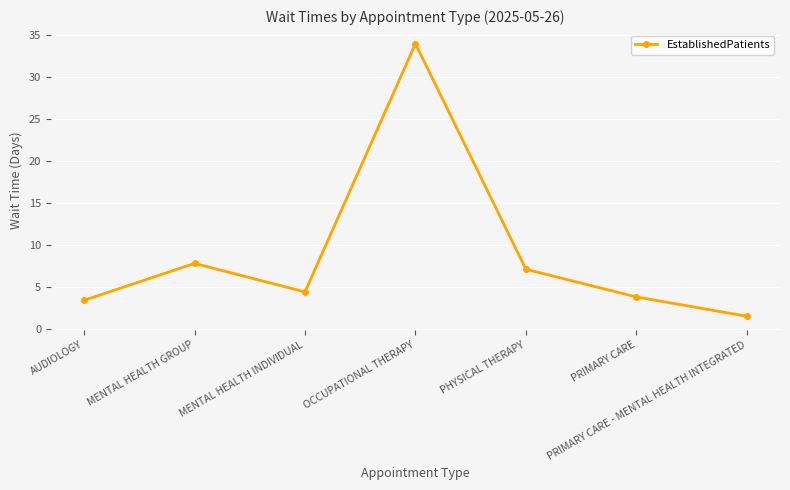

Reading left to right, list all the values displayed in this chart.

3.4	7.8	4.4	34.0	7.1	3.8	1.5